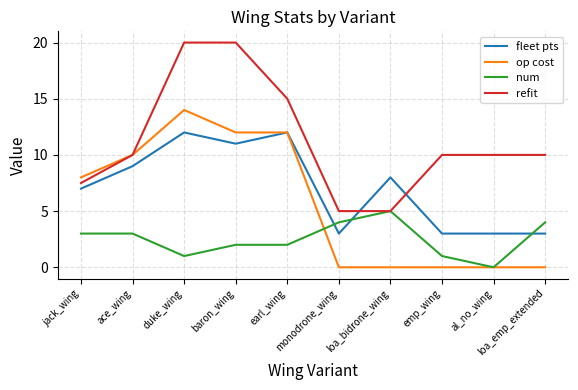

How many distinct data groups are displayed?

4